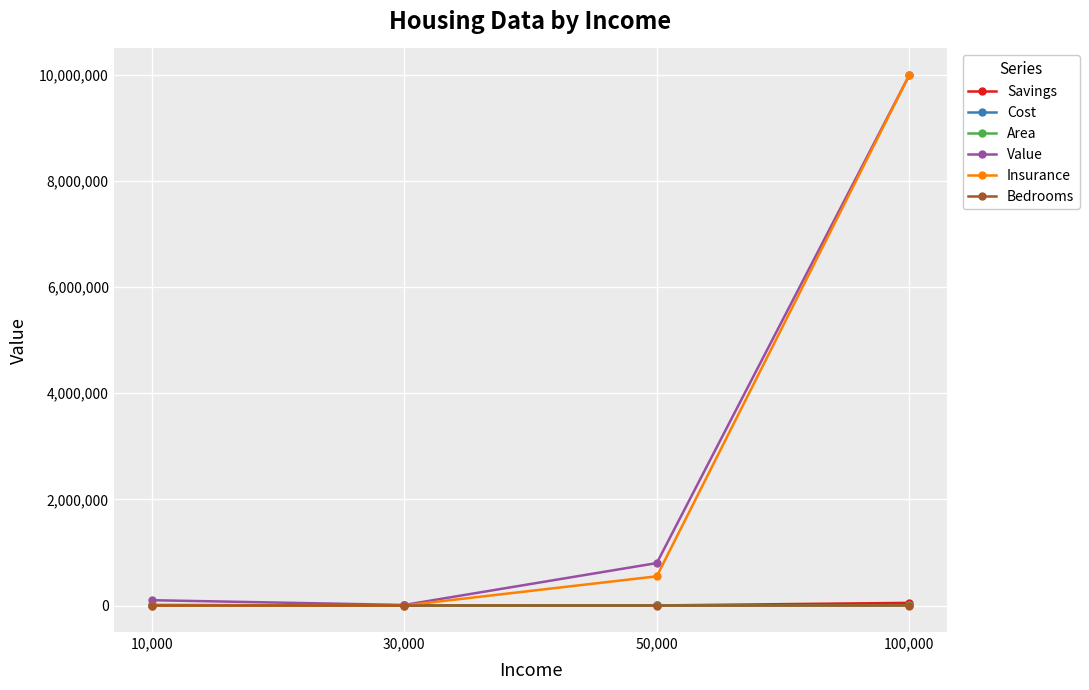

Is it true that Insurance equals 550000 at 50,000?

True